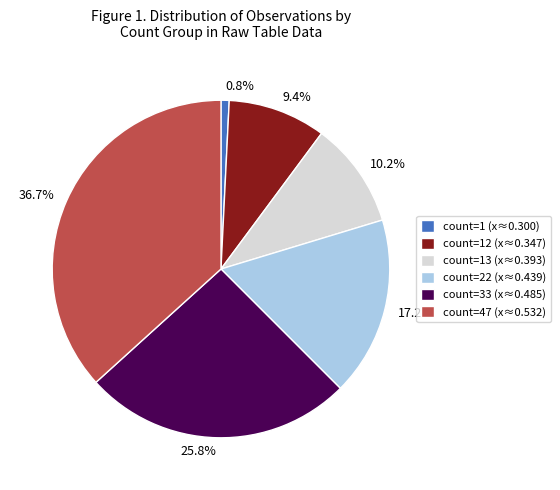

What is the ratio of the value at 17.2% to the value at 9.4%?

1.8